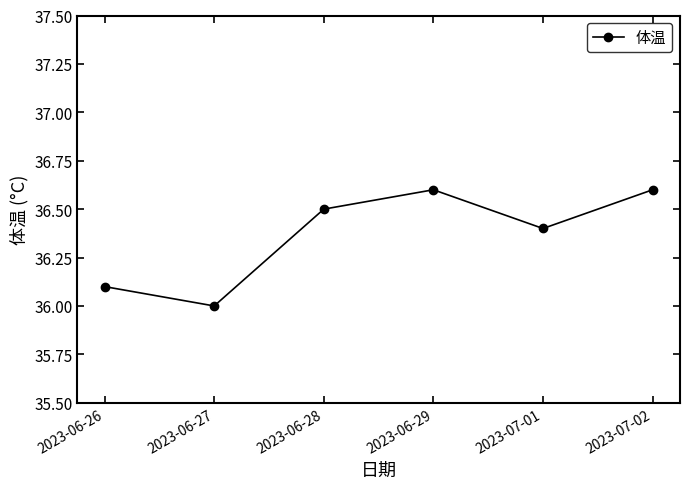

What is the label of the 5th point from the left?

2023-07-01